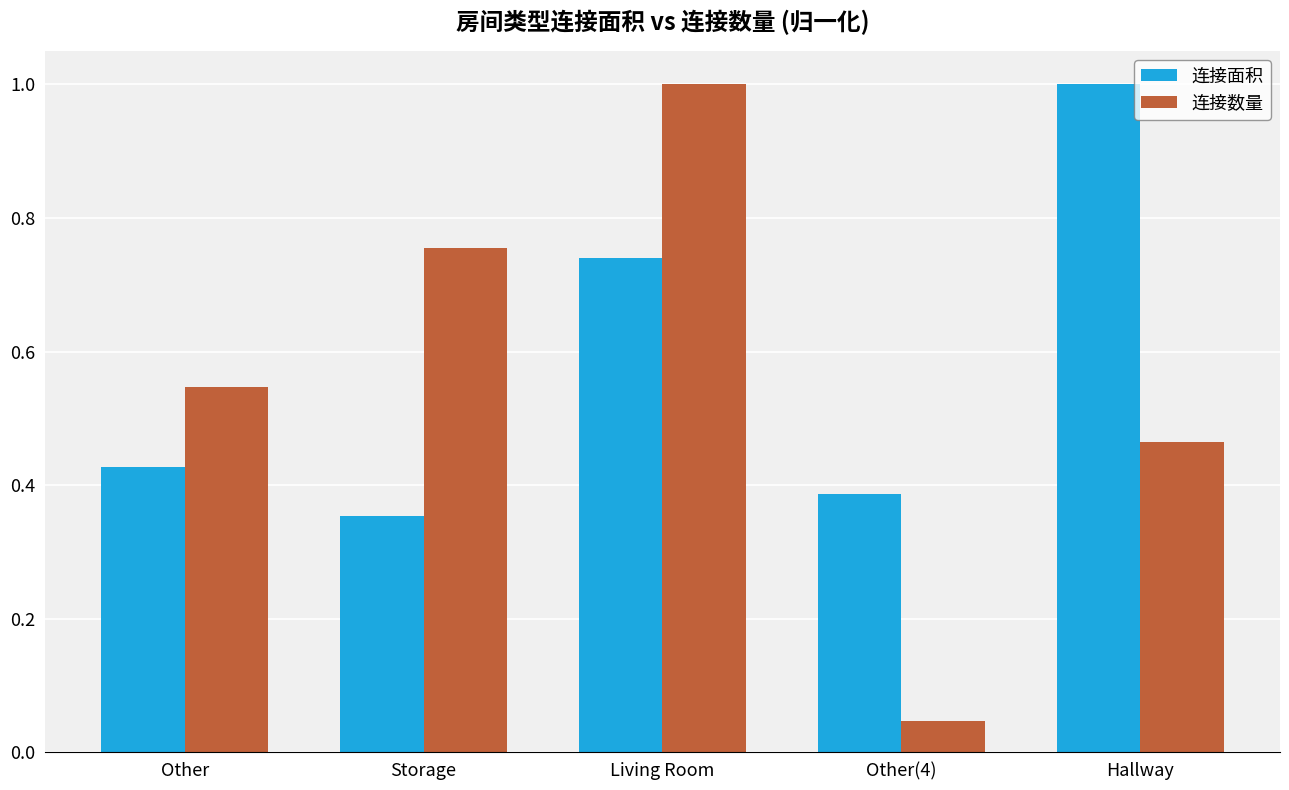

Where is 连接数量 nearest to the value 0?

Other(4)